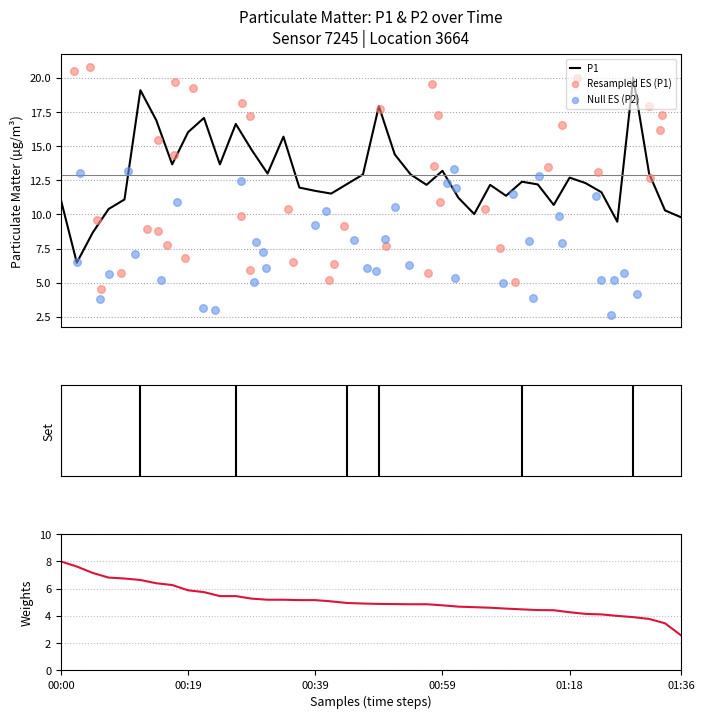

Which series has the largest Y range (max minus min)?

Resampled ES (P1)